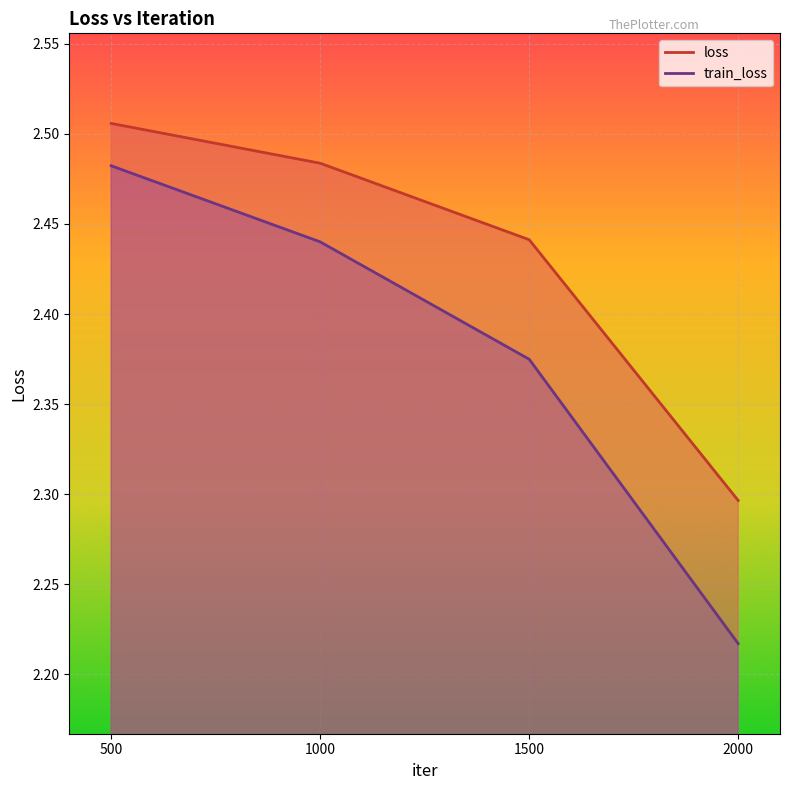

What is the approximate value of loss at 500?

2.5